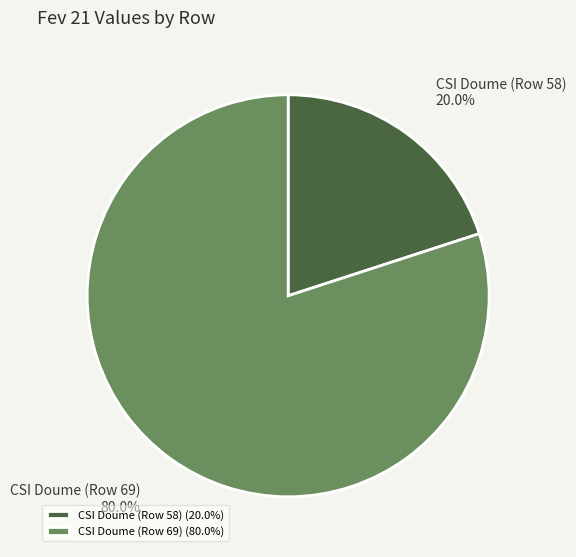

Which category accounts for the majority?

CSI Doume (Row 69) (80.0%)